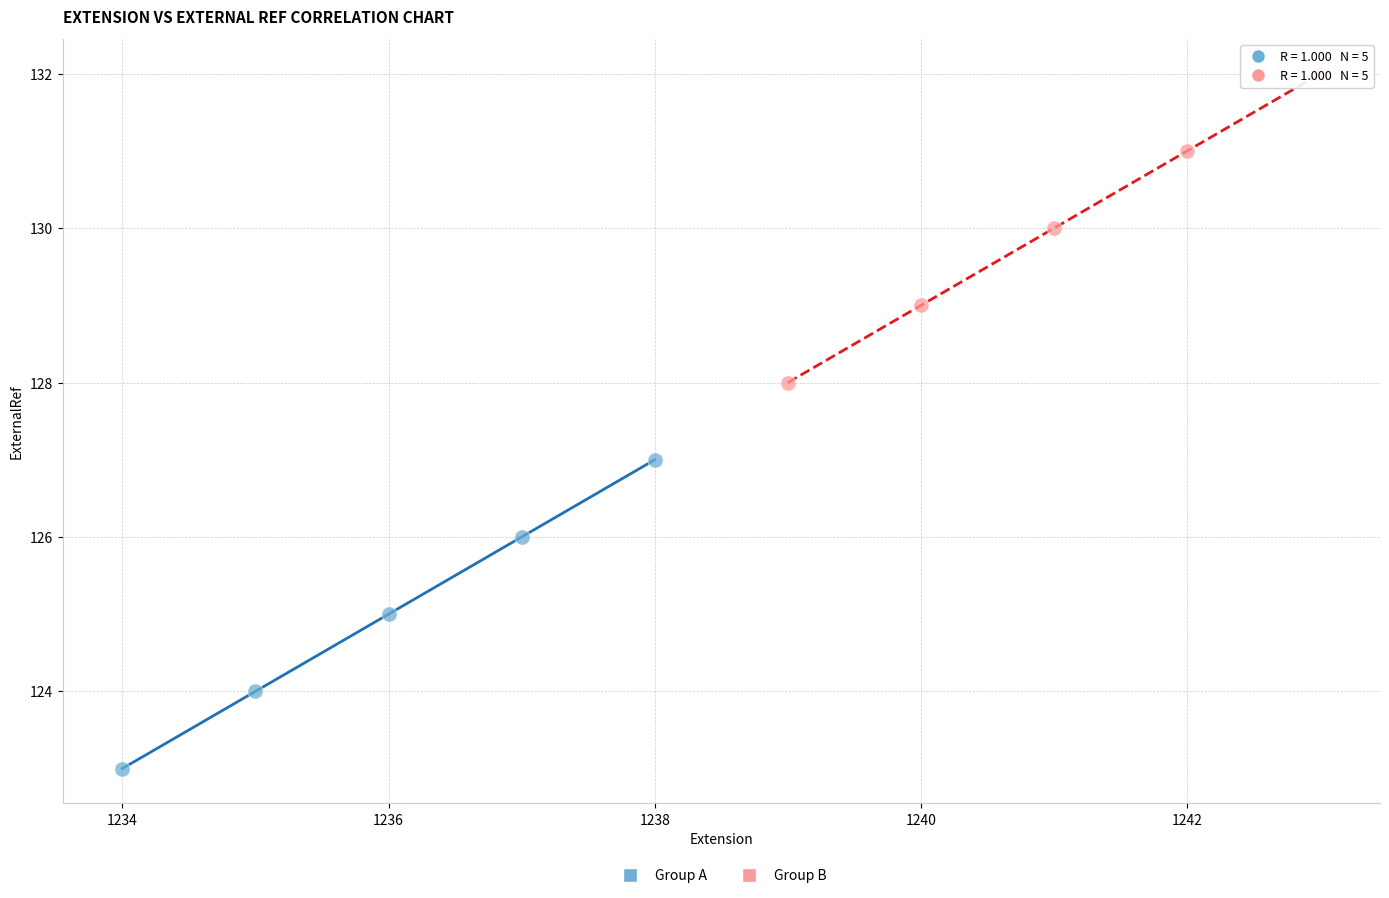

Which series contains the lowest Y value?

Group A